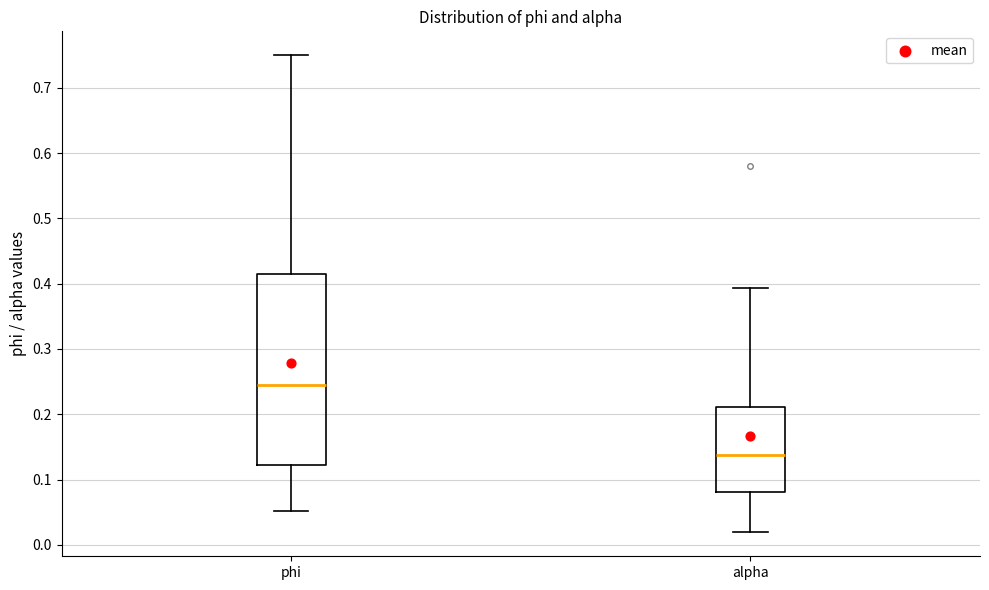

Where does the lower whisker of the box for phi end on the y-axis? The values are not printed on the chart, so give them approximately, as read against the axis.

0.05